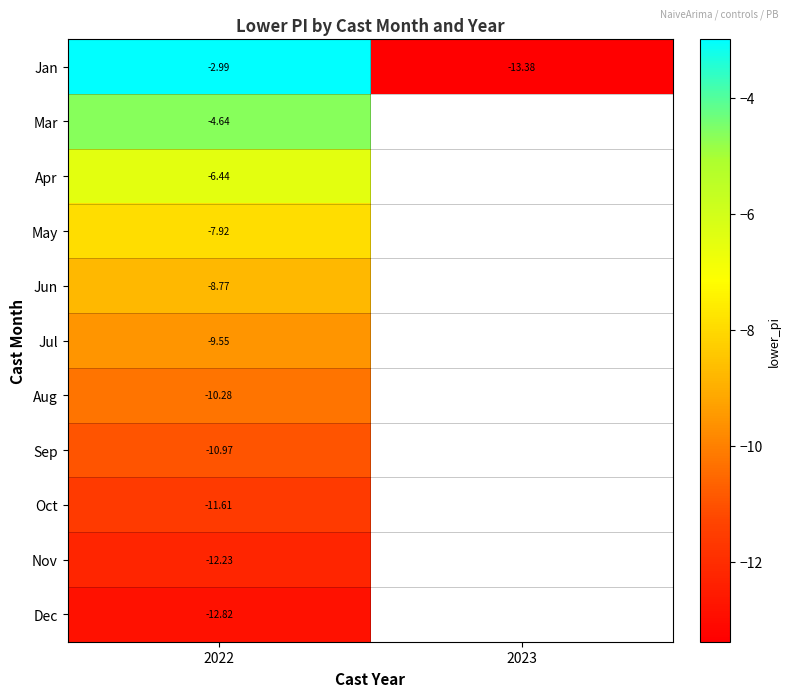

Which series changed the most between 2022 and 2023?

Jan